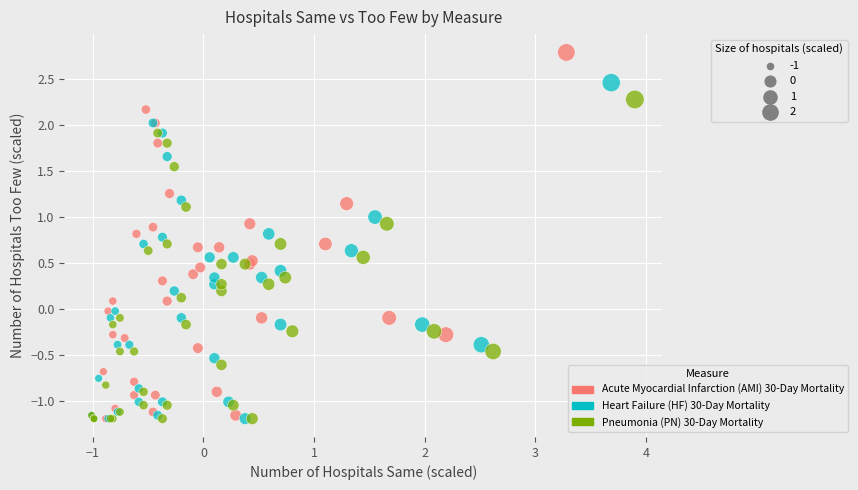

Which series reaches the maximum Y coordinate?

Acute Myocardial Infarction (AMI) 30-Day Mortality